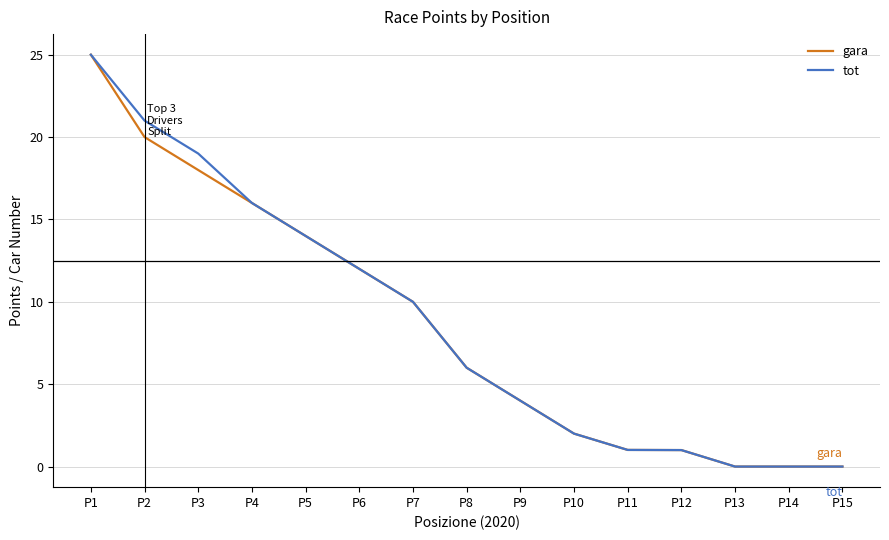

What is the sum of all gara values?

129.0